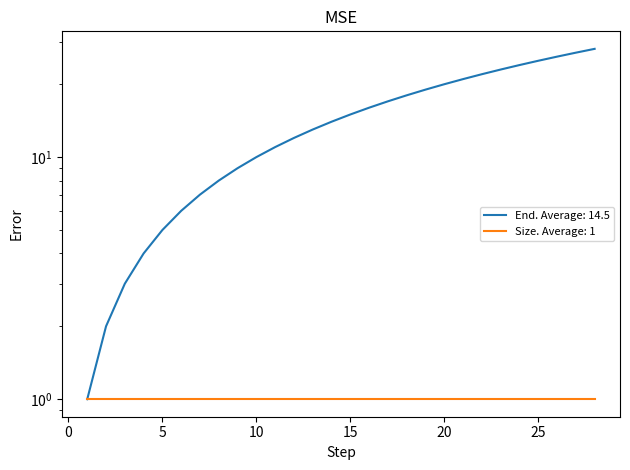

Reading left to right, transcribe all the data shown in this chart.

1=1	2=2	3=3	4=4	5=5	6=6	7=7	8=8	9=9	10=10	11=11	12=12	13=13	14=14	15=15	16=16	17=17	18=18	19=19	20=20	21=21	22=22	23=23	24=24	25=25	26=26	27=27	28=28